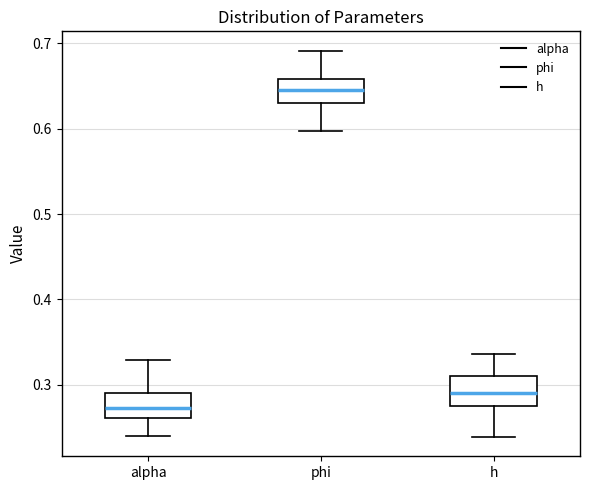

Reading left to right, read every box against the y-axis: the position of its median line, the range the box covers, and the ends of its whiskers. The values are not printed on the chart, so give them approximately, as read against the axis.

alpha: median 0.27, box 0.26 to 0.29, whiskers 0.24 to 0.33
phi: median 0.65, box 0.63 to 0.66, whiskers 0.60 to 0.69
h: median 0.29, box 0.27 to 0.31, whiskers 0.24 to 0.34